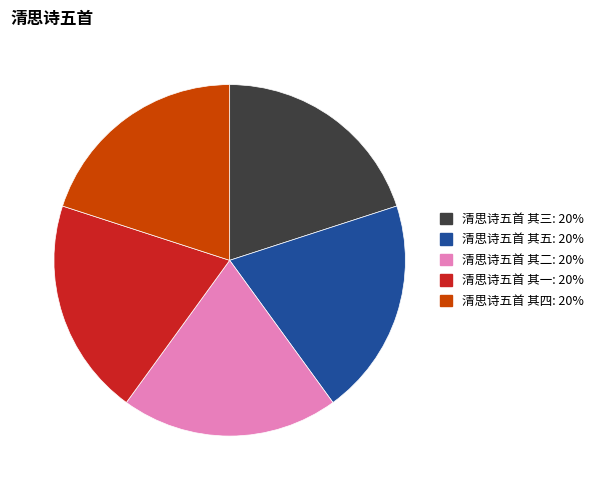

What is the ratio of the value at 清思诗五首 其四 to the value at 清思诗五首 其三?

1.0